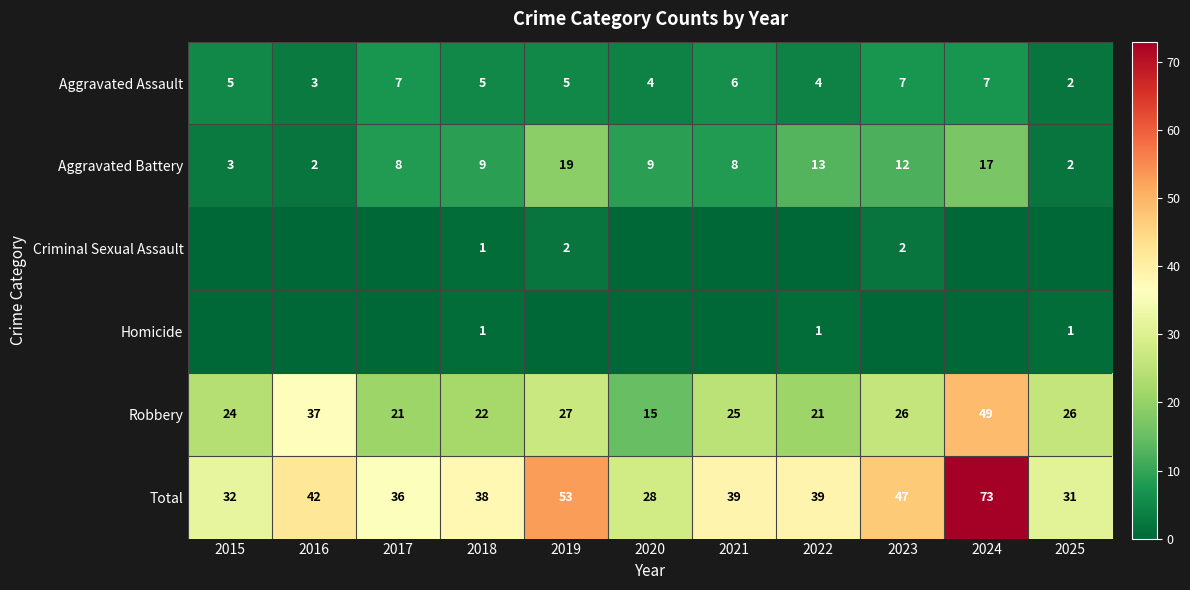

At which label is Homicide closest to 0?

2015